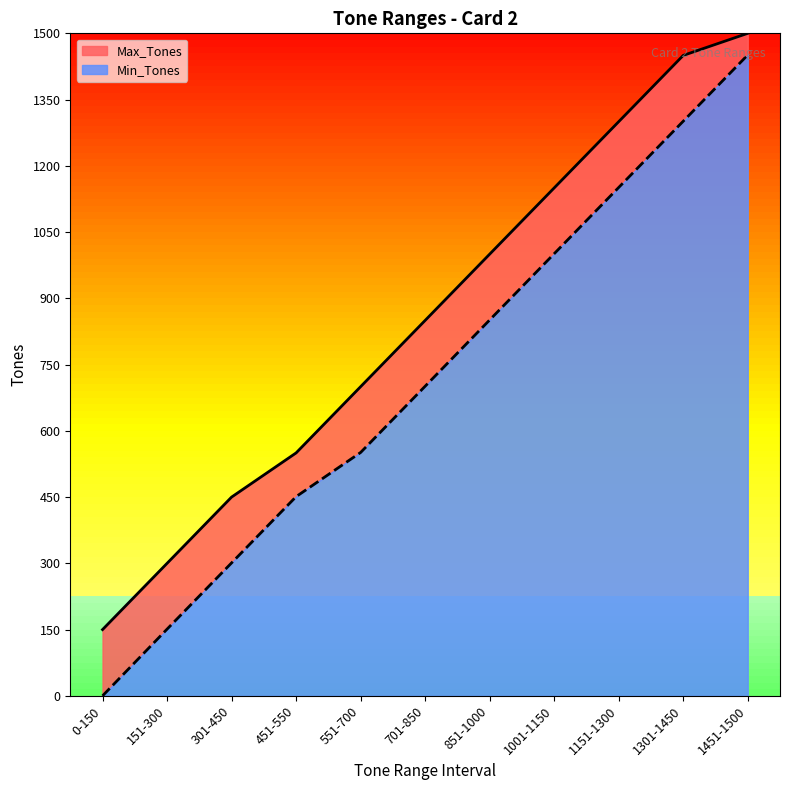

What is the spread (max minus min) of values at 451-550?

99